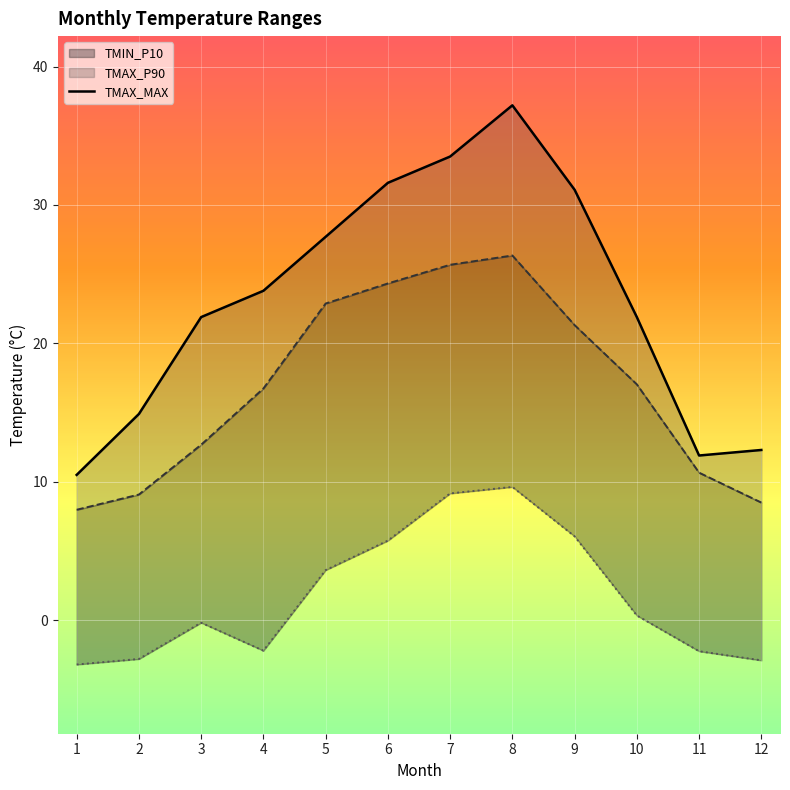

List the labels in order of value, largest first.

8, 7, 6, 9, 5, 4, 3, 10, 2, 12, 11, 1